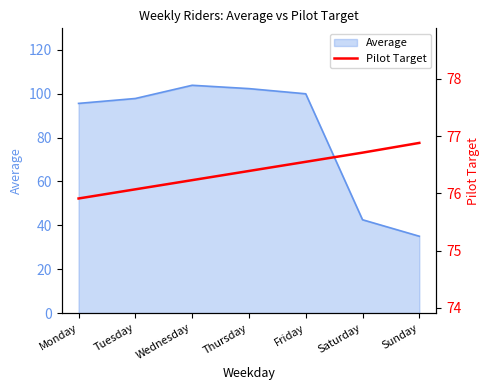

Reading left to right, list all the values displayed in this chart.

Monday=75.9	Tuesday=76.1	Wednesday=76.2	Thursday=76.4	Friday=76.5	Saturday=76.7	Sunday=76.9